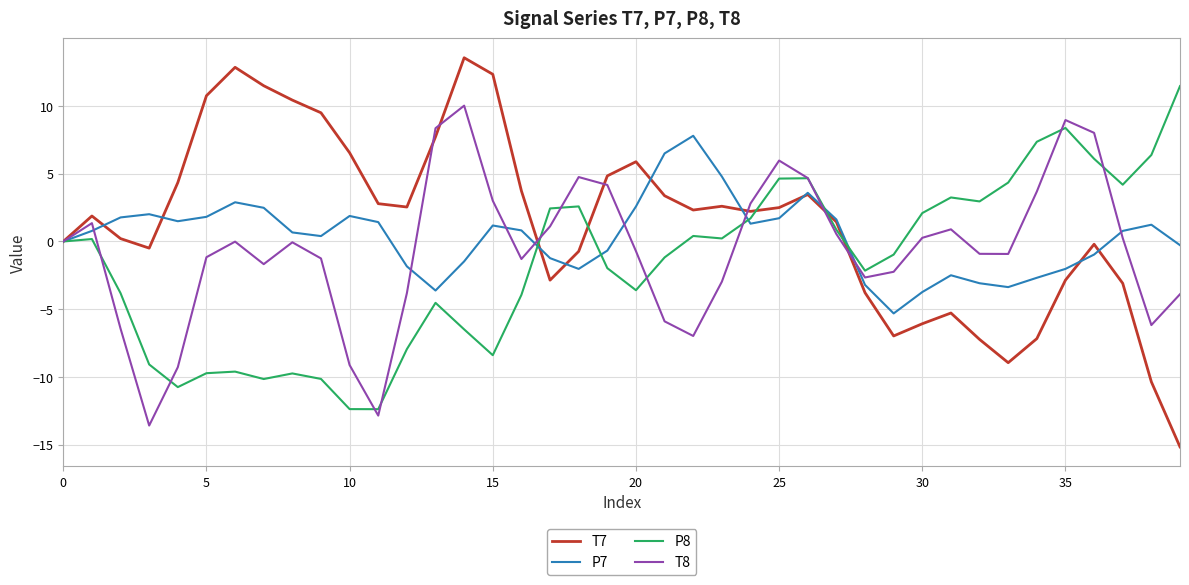

Which series has the largest range (max minus min)?

T7